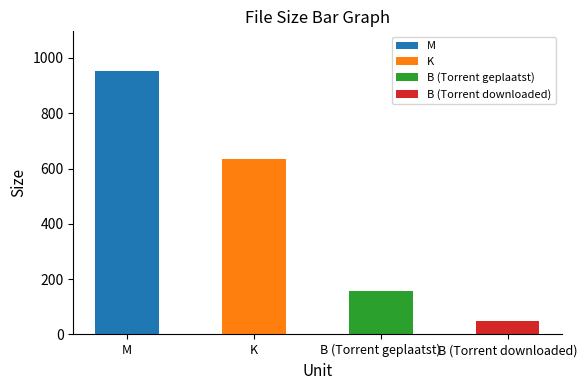

What is the approximate value at M?

953.4